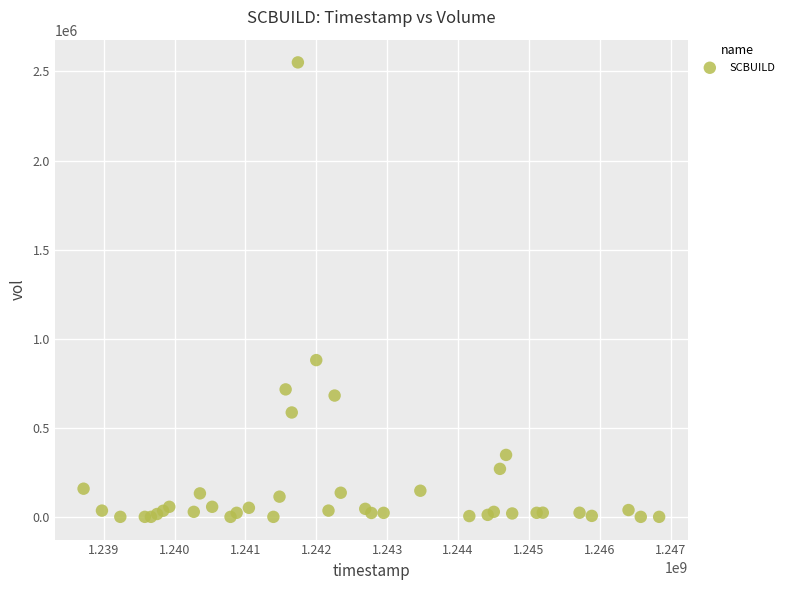

What Y value in the scatter plot is closest to 1275354?

879854